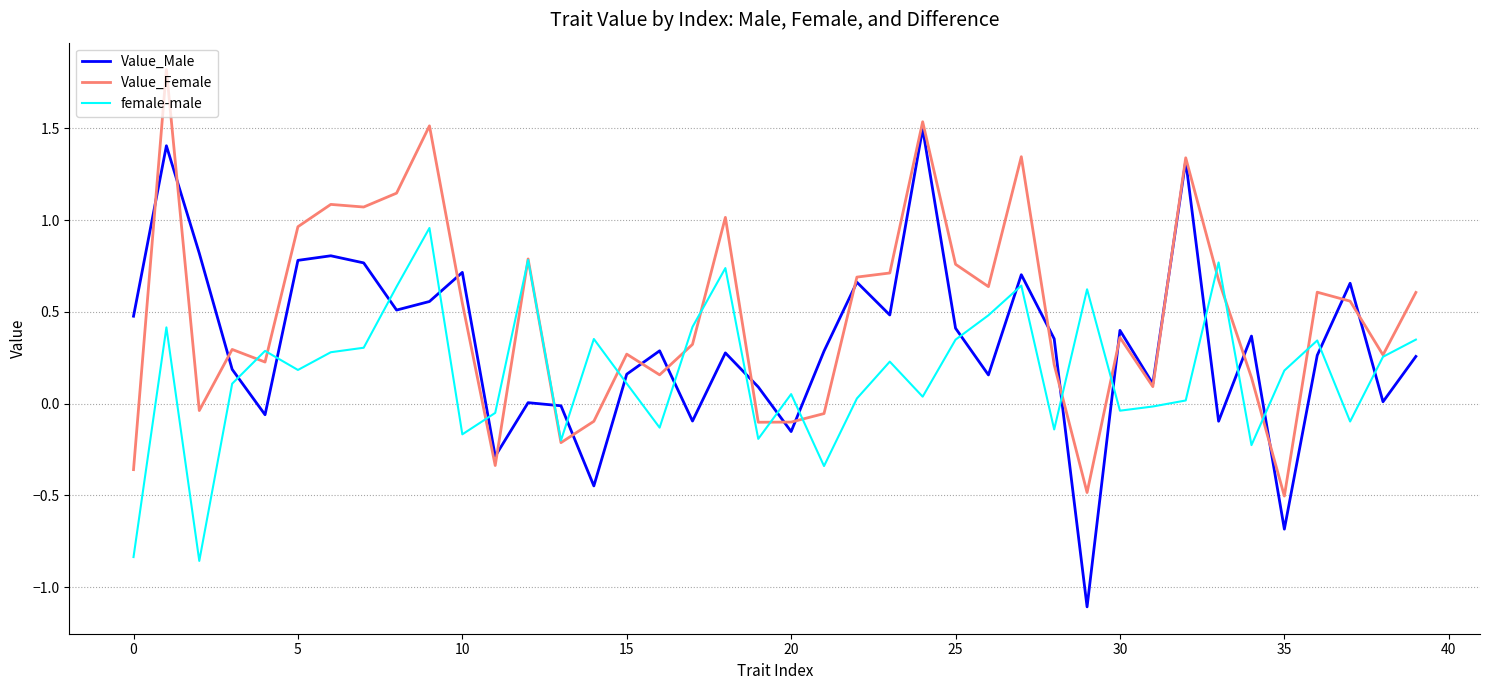

Which series has the widest spread of values?

Value_Male